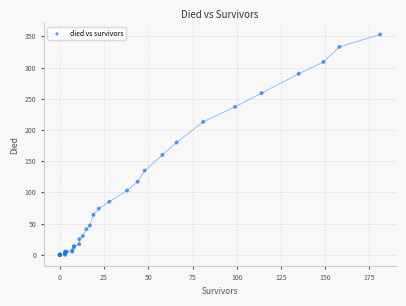

What Y value in the scatter plot is closest to 176?

180